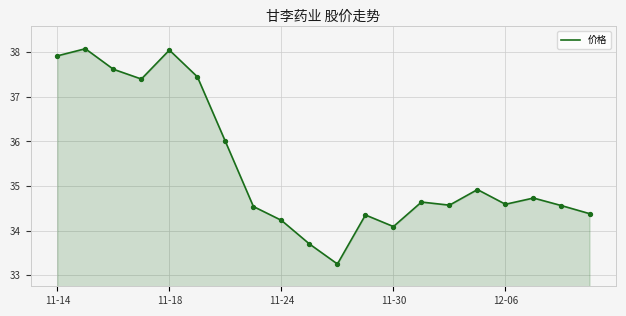

What is the difference between the maximum and minimum values?

4.8